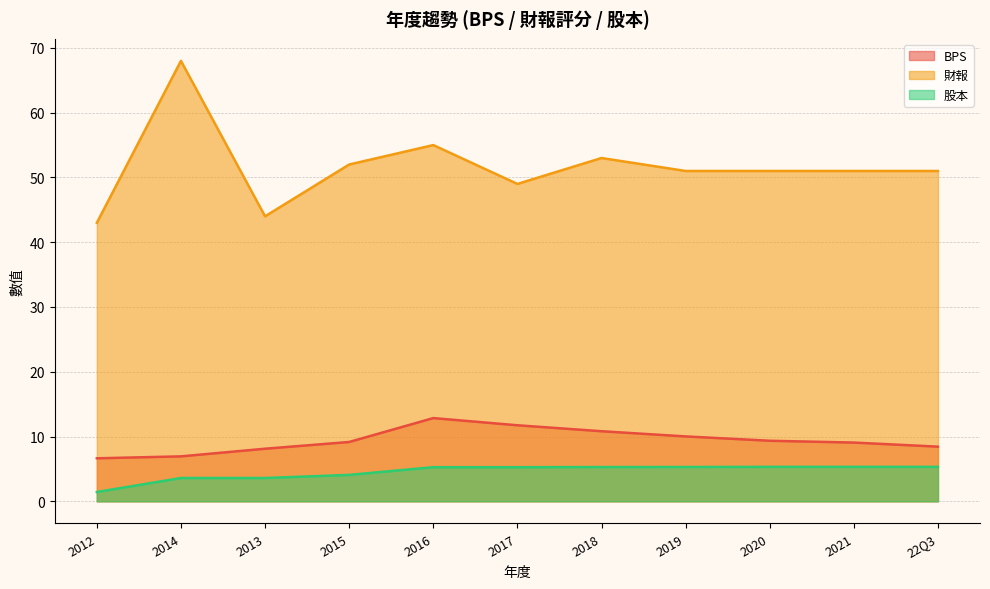

How many categories are shown in the chart?

11